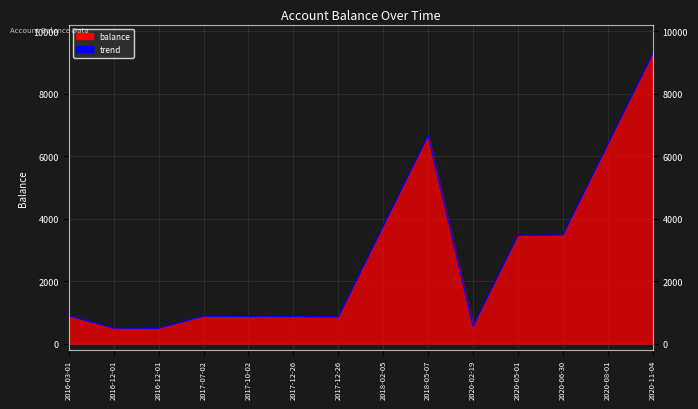

What is the sum of all values?

38984.8